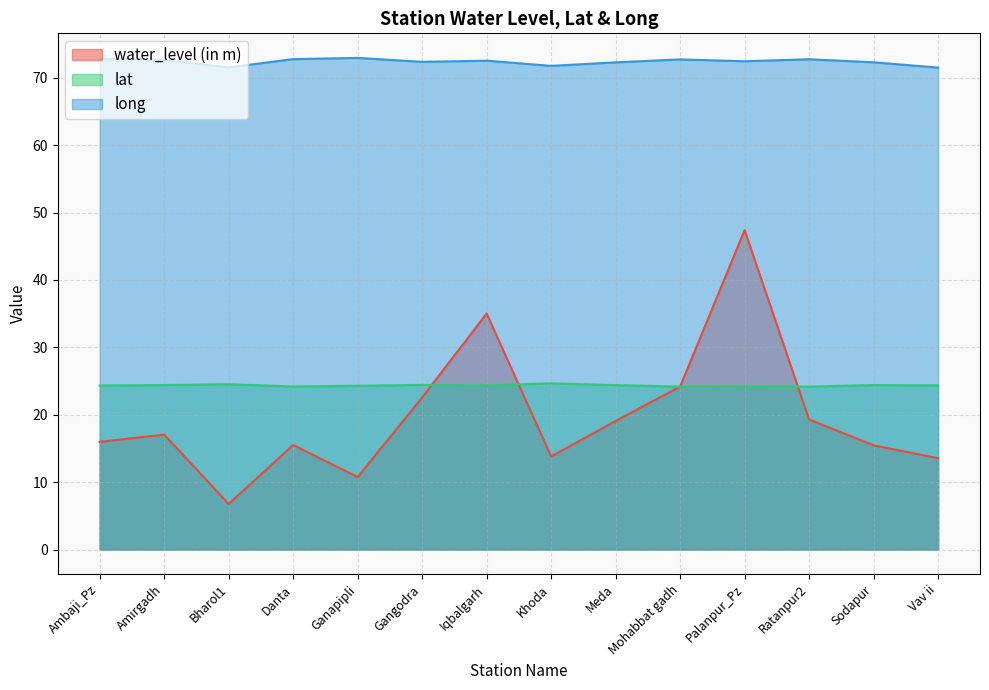

What is the label of the 3rd point from the right?

Ratanpur2